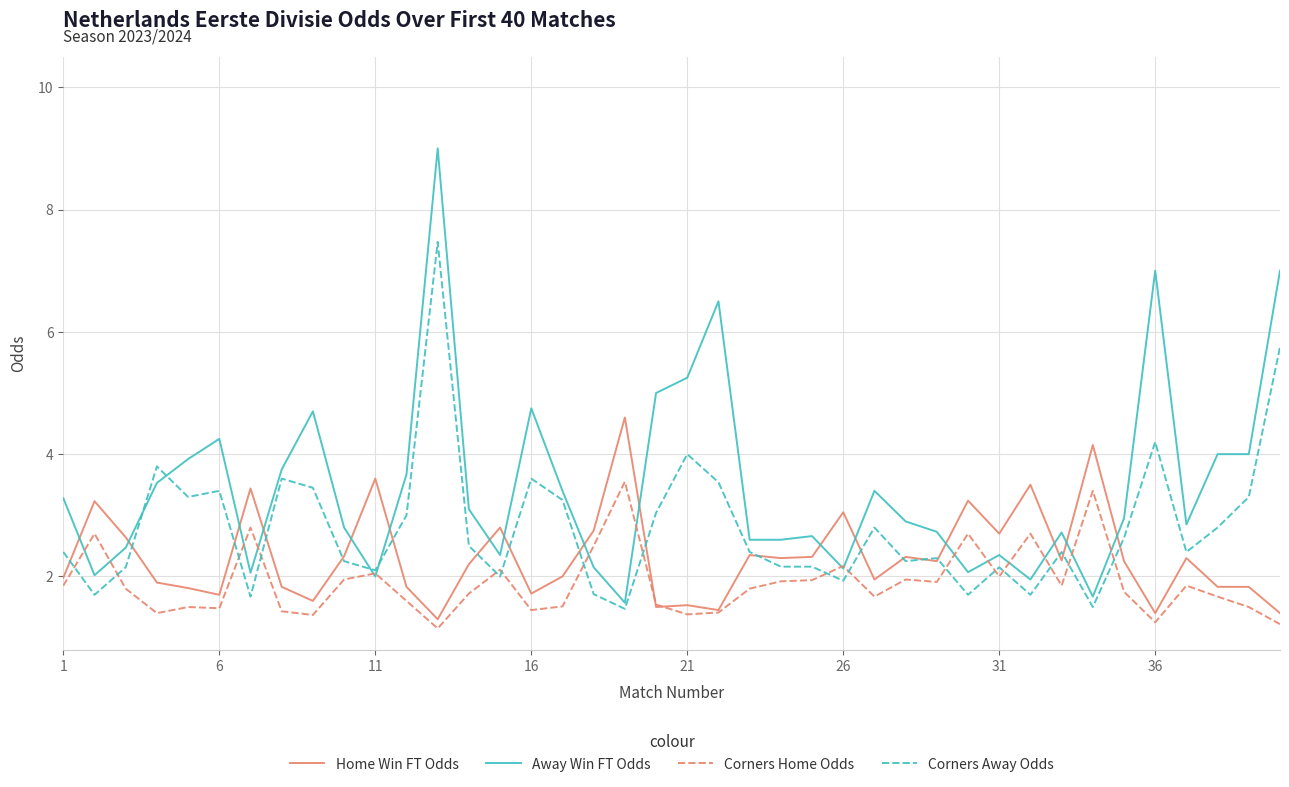

What is the minimum value for Home Win FT Odds?

1.3